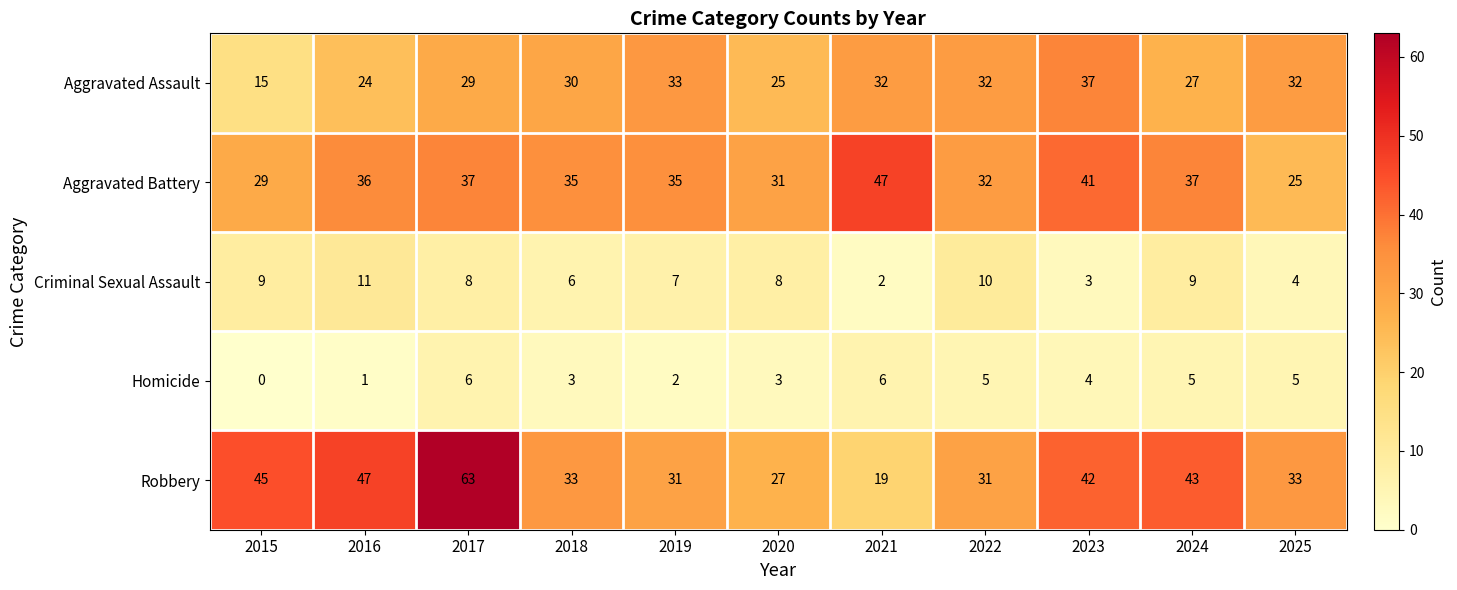

The value of Aggravated Assault at 2015 is 5. True or false?

False